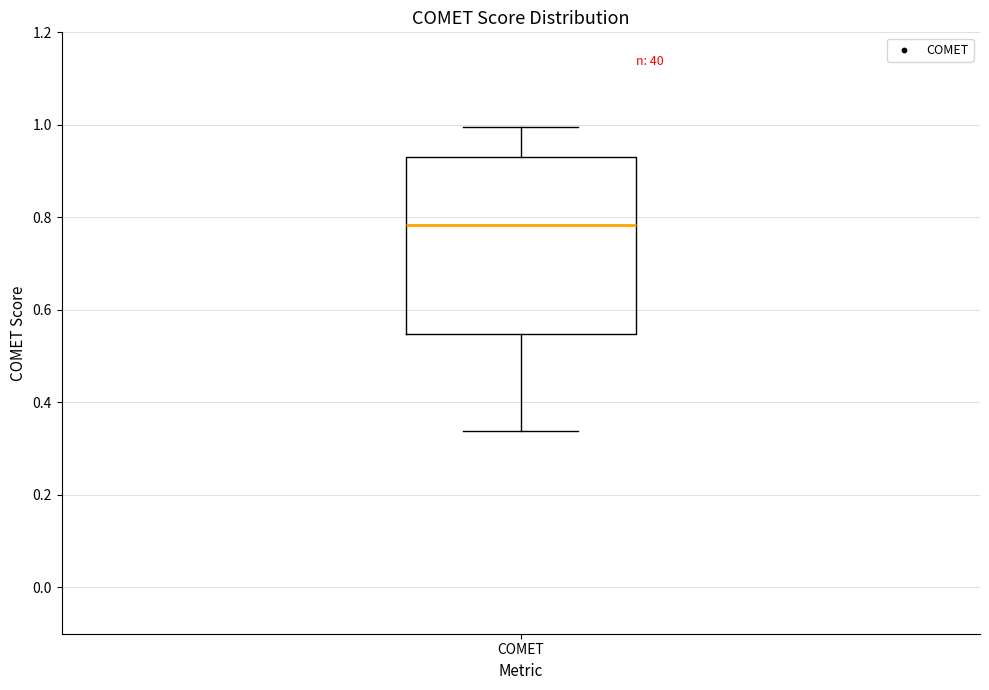

Where does the median line of the box for COMET sit on the y-axis? The values are not printed on the chart, so give them approximately, as read against the axis.

0.78